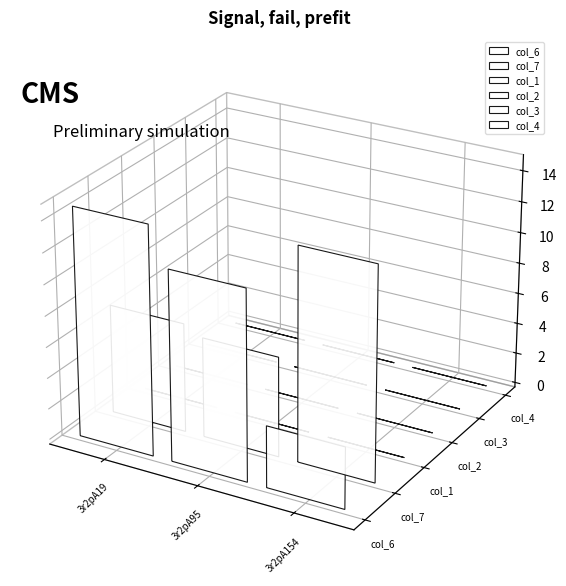

At 3r2pA95, list the series in order from largest to smallest.

col_6, col_7, col_1, col_2, col_3, col_4